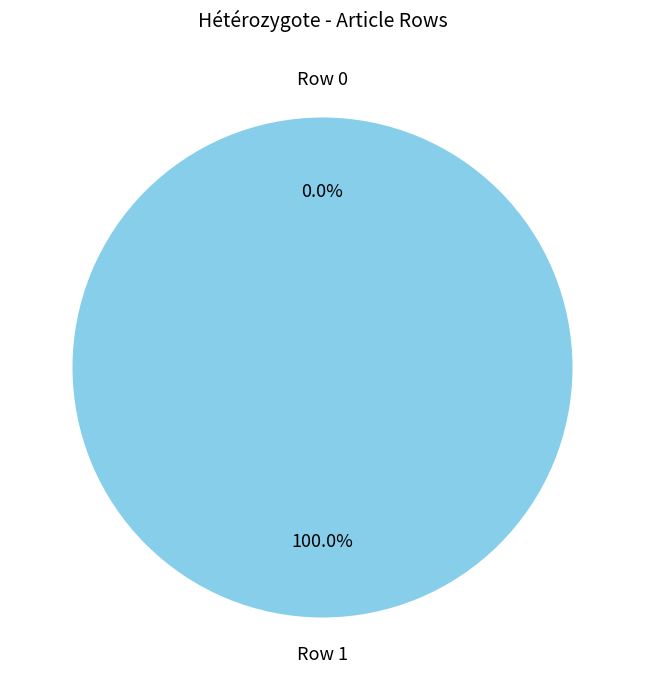

How many slices are in this pie chart?

2